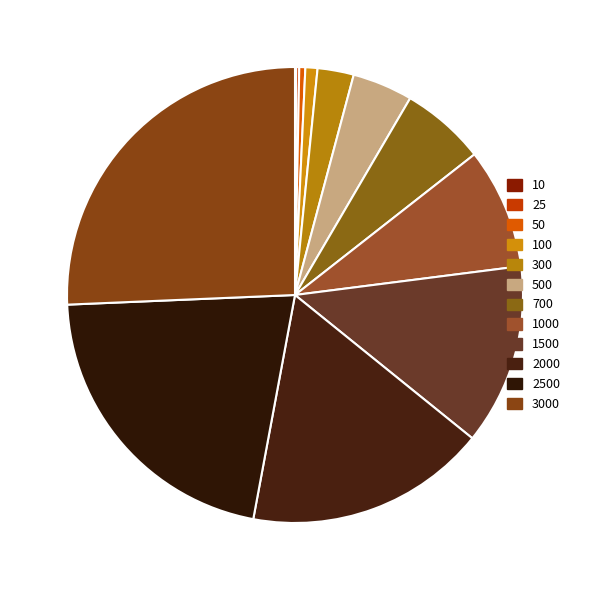

How much of the chart is everything except 300?

97.4%